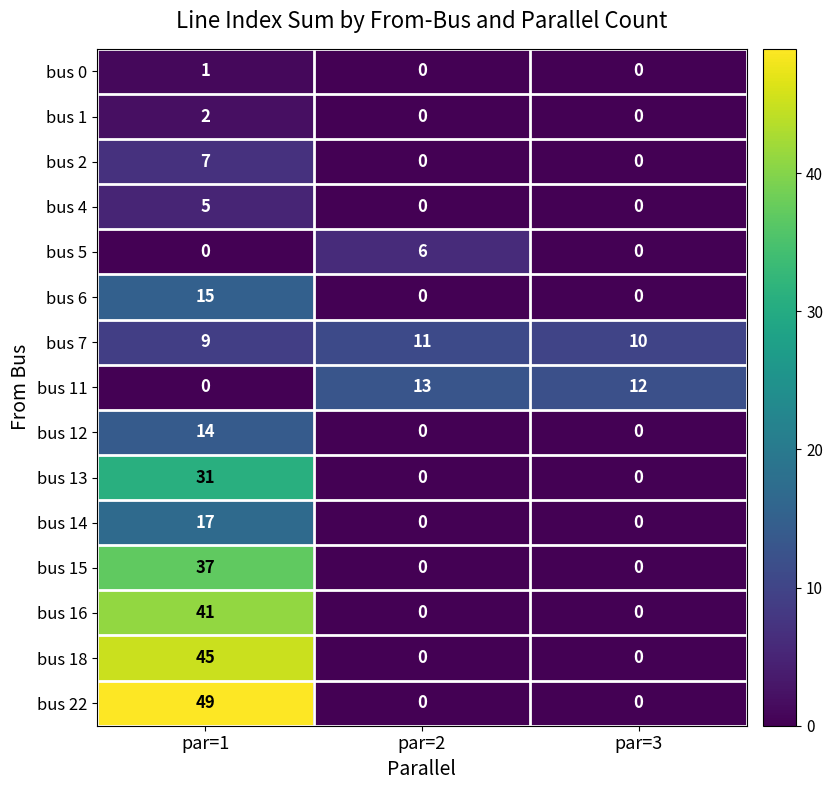

The value of bus 2 at par=2 is 0. True or false?

True